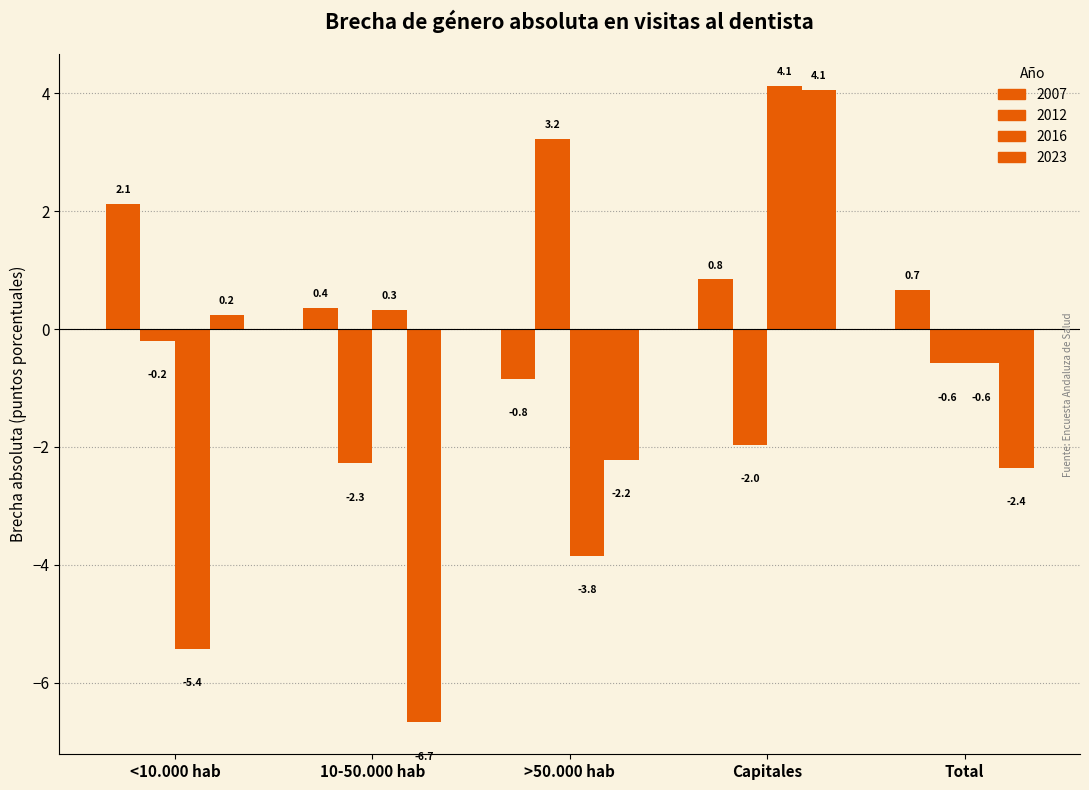

How many groups of bars are there?

5